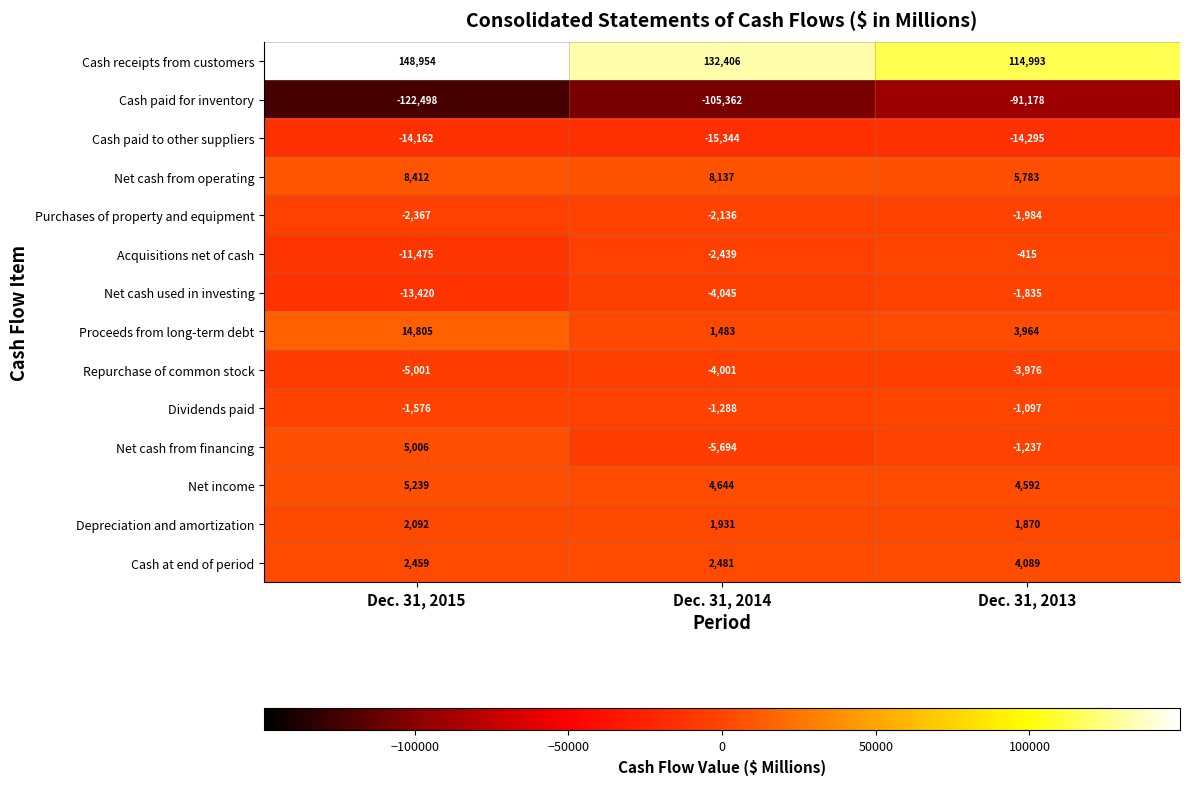

The Acquisitions net of cash series shows -11475 at Dec. 31, 2015. True or false?

True